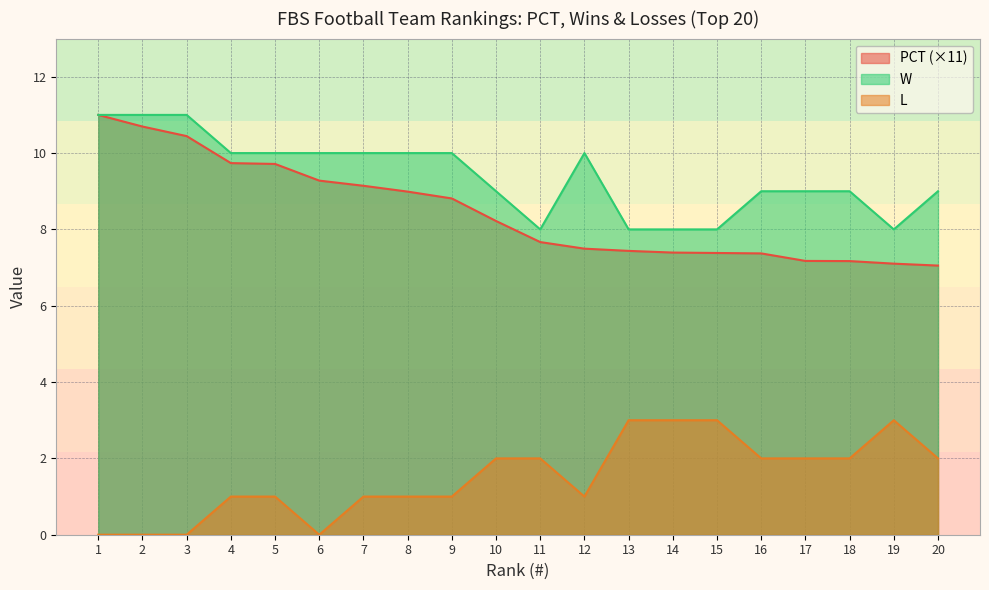

What is the difference between the PCT values at 11 and 4?

2.1